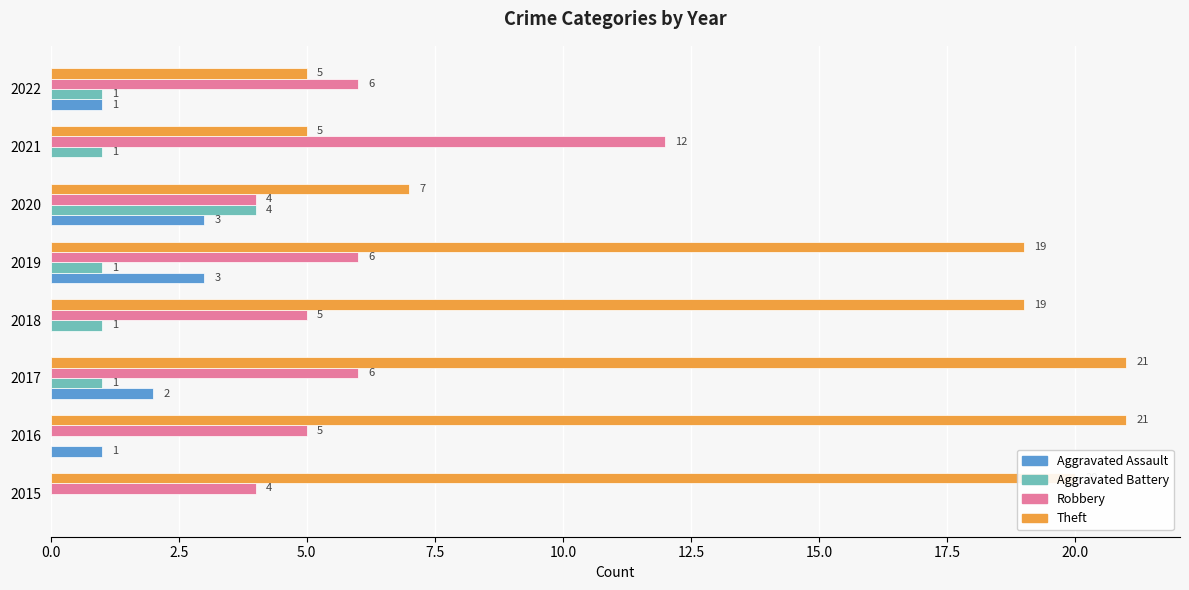

Between 2017 and 2021, which series saw the biggest shift?

Theft